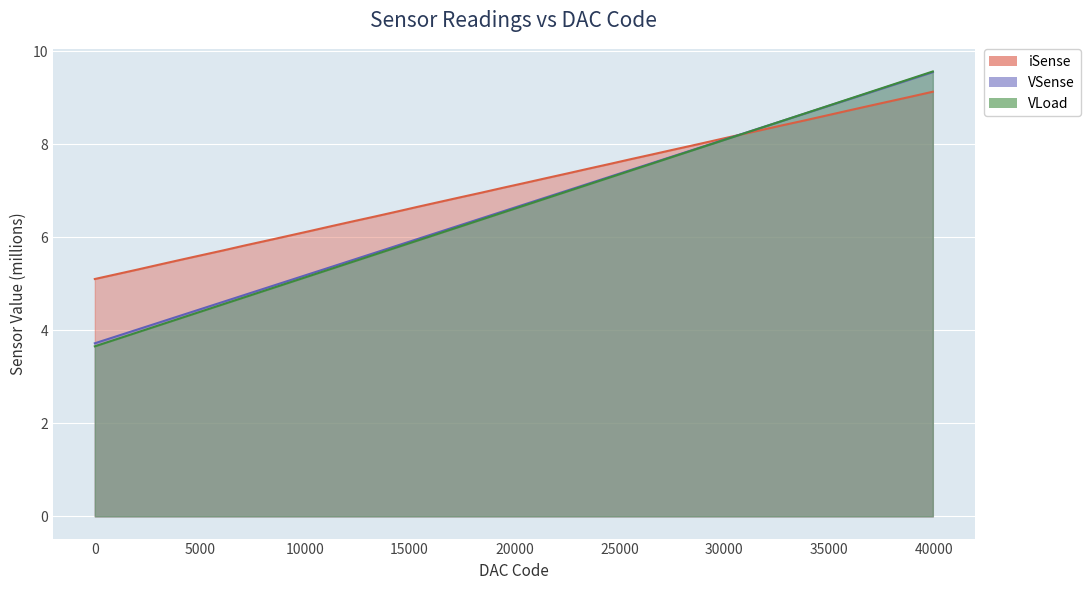

Reading right to left, what are all the values shown in this chart?

iSense: 39936=9.1	38912=9.0	37888=8.9	36864=8.8	35840=8.7	34816=8.6	33792=8.5	32768=8.4	31744=8.3	30720=8.2	29696=8.1	28672=8.0	27648=7.9	26624=7.8	25600=7.7	24576=7.6	23552=7.5	22528=7.4	21504=7.3	20480=7.2	19456=7.1	18432=7.0	17408=6.9	16384=6.8	15360=6.6	14336=6.5	13312=6.4	12288=6.3	11264=6.2	10240=6.1	9216=6.0	8192=5.9	7168=5.8	6144=5.7	5120=5.6	4096=5.5	3072=5.4	2048=5.3	1024=5.2	0=5.1
VSense: 39936=9.5	38912=9.4	37888=9.2	36864=9.1	35840=8.9	34816=8.8	33792=8.6	32768=8.5	31744=8.3	30720=8.2	29696=8.1	28672=7.9	27648=7.8	26624=7.6	25600=7.5	24576=7.3	23552=7.2	22528=7.0	21504=6.9	20480=6.7	19456=6.6	18432=6.4	17408=6.3	16384=6.1	15360=6.0	14336=5.8	13312=5.7	12288=5.5	11264=5.4	10240=5.2	9216=5.1	8192=4.9	7168=4.8	6144=4.6	5120=4.5	4096=4.3	3072=4.2	2048=4.0	1024=3.9	0=3.7
VLoad: 39936=9.6	38912=9.4	37888=9.3	36864=9.1	35840=9.0	34816=8.8	33792=8.7	32768=8.5	31744=8.3	30720=8.2	29696=8.0	28672=7.9	27648=7.7	26624=7.6	25600=7.4	24576=7.3	23552=7.1	22528=7.0	21504=6.8	20480=6.7	19456=6.5	18432=6.4	17408=6.2	16384=6.1	15360=5.9	14336=5.8	13312=5.6	12288=5.5	11264=5.3	10240=5.2	9216=5.0	8192=4.9	7168=4.7	6144=4.6	5120=4.4	4096=4.3	3072=4.1	2048=4.0	1024=3.8	0=3.7